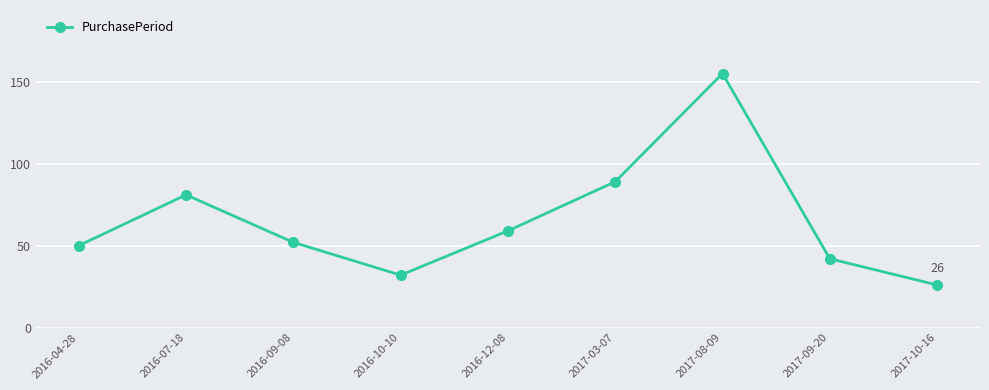

List the labels in order of value, largest first.

2017-08-09, 2017-03-07, 2016-07-18, 2016-12-08, 2016-09-08, 2016-04-28, 2017-09-20, 2016-10-10, 2017-10-16